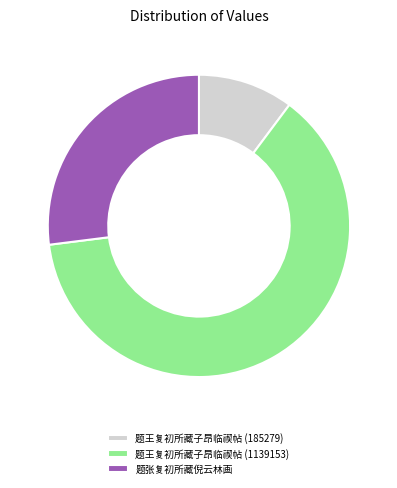

Does any single category account for the majority?

Yes